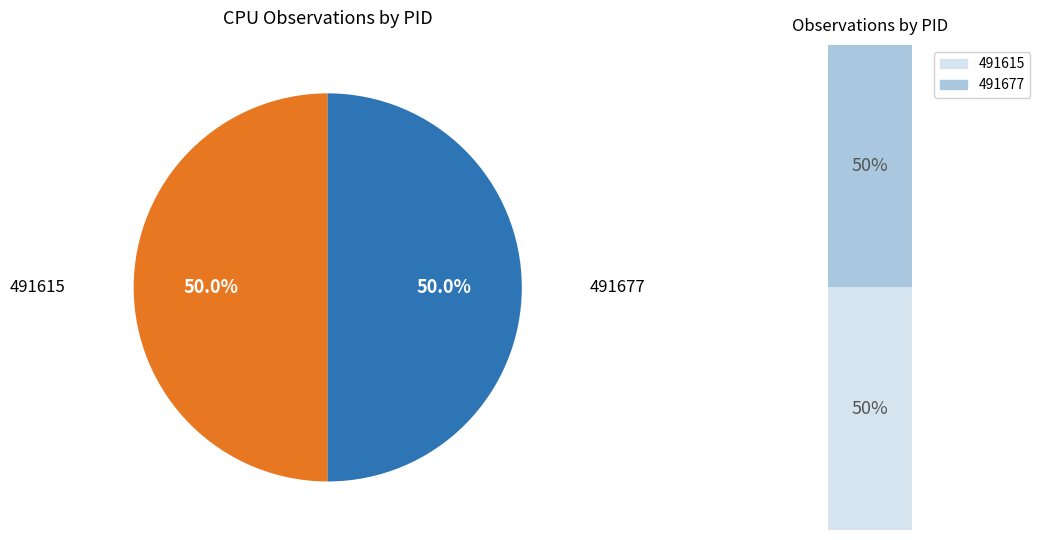

Between 491615 and 491677, which is larger?

491677